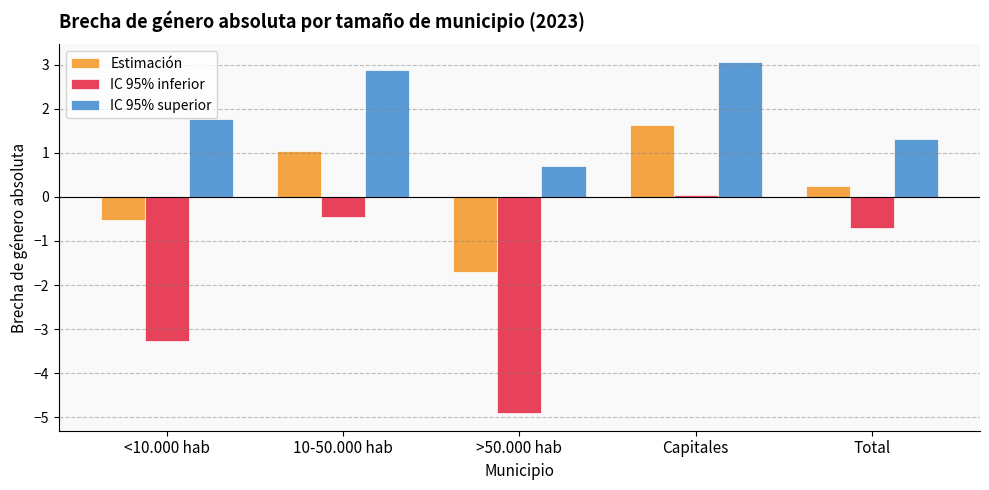

What is the highest value of the Estimación series?

1.6